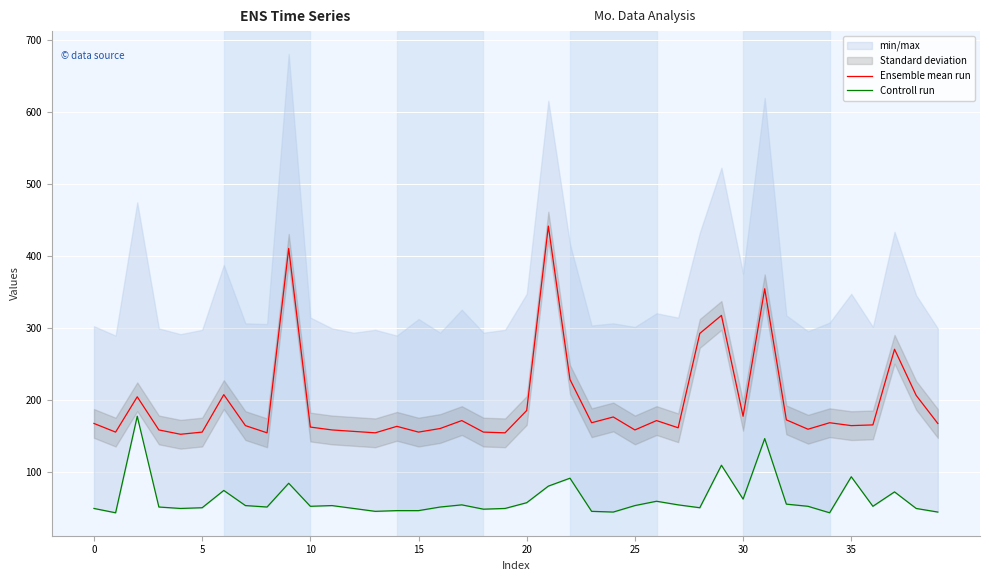

Is the value of Ensemble mean run at 39 greater than the value of Controll run at 32?

Yes